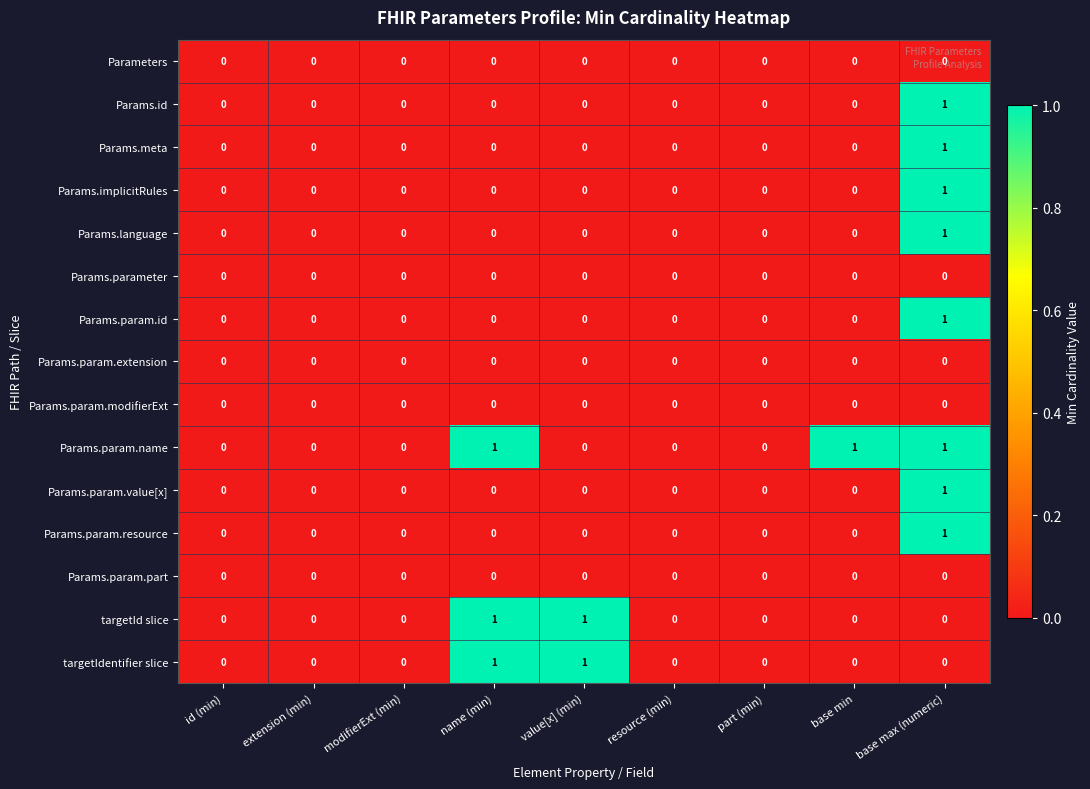

True or false: Params.param.id has a value of 1 at base max (numeric).

True